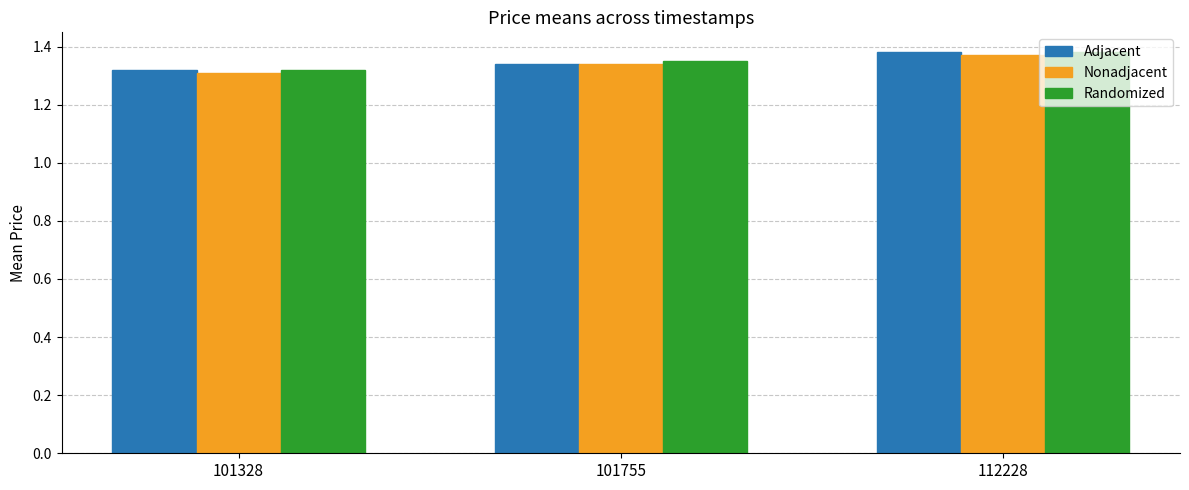

At which category is the sum across all series the highest?

112228